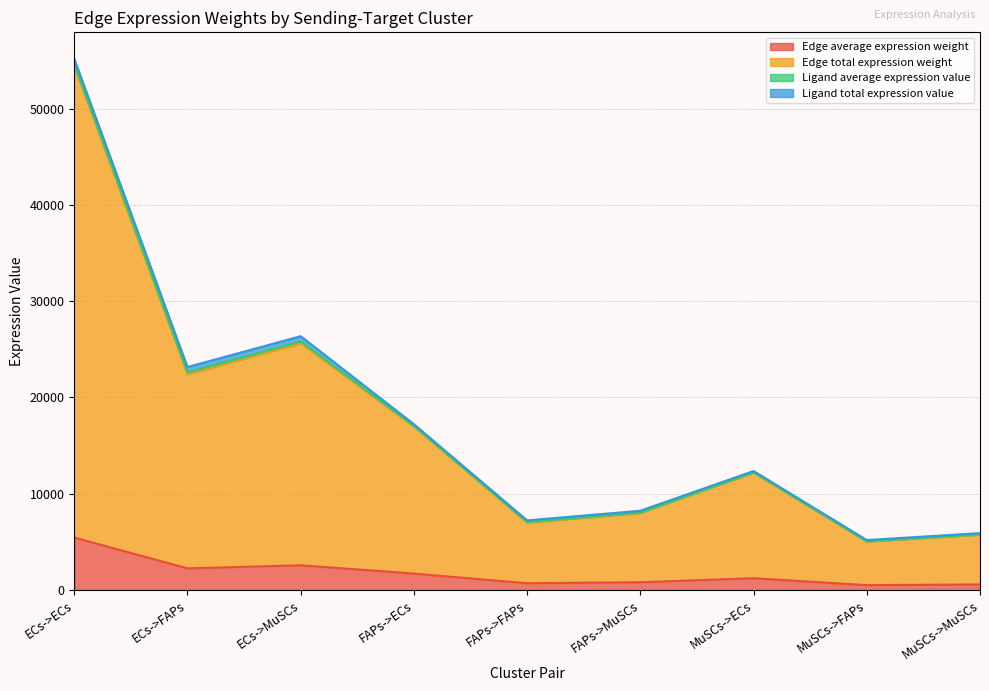

What is the value of the Edge total expression weight point at the 9th from the left?

5737.3